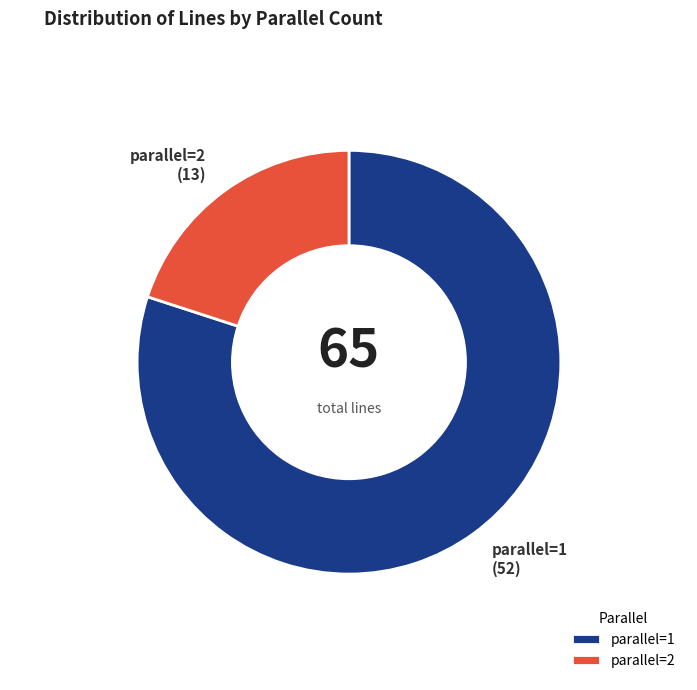

Which slice is the largest?

parallel=1